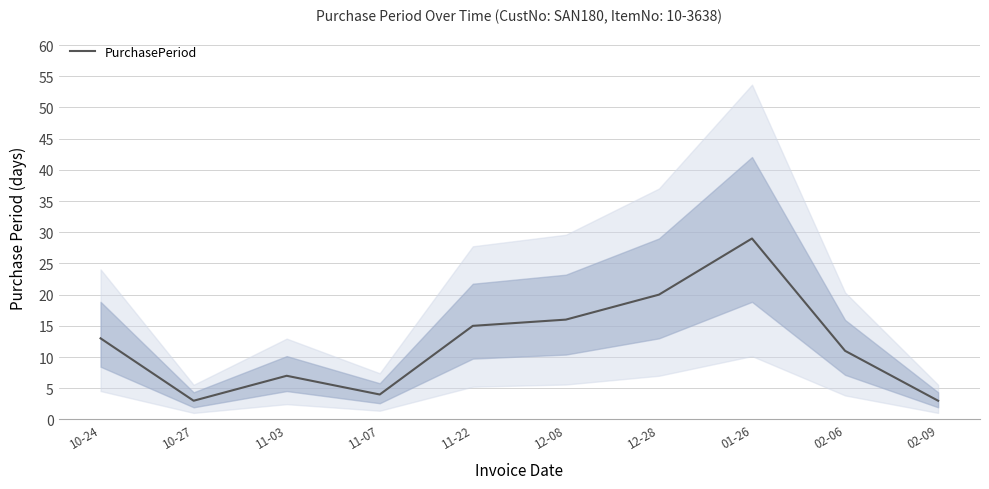

What is the difference between the maximum and minimum values?

26